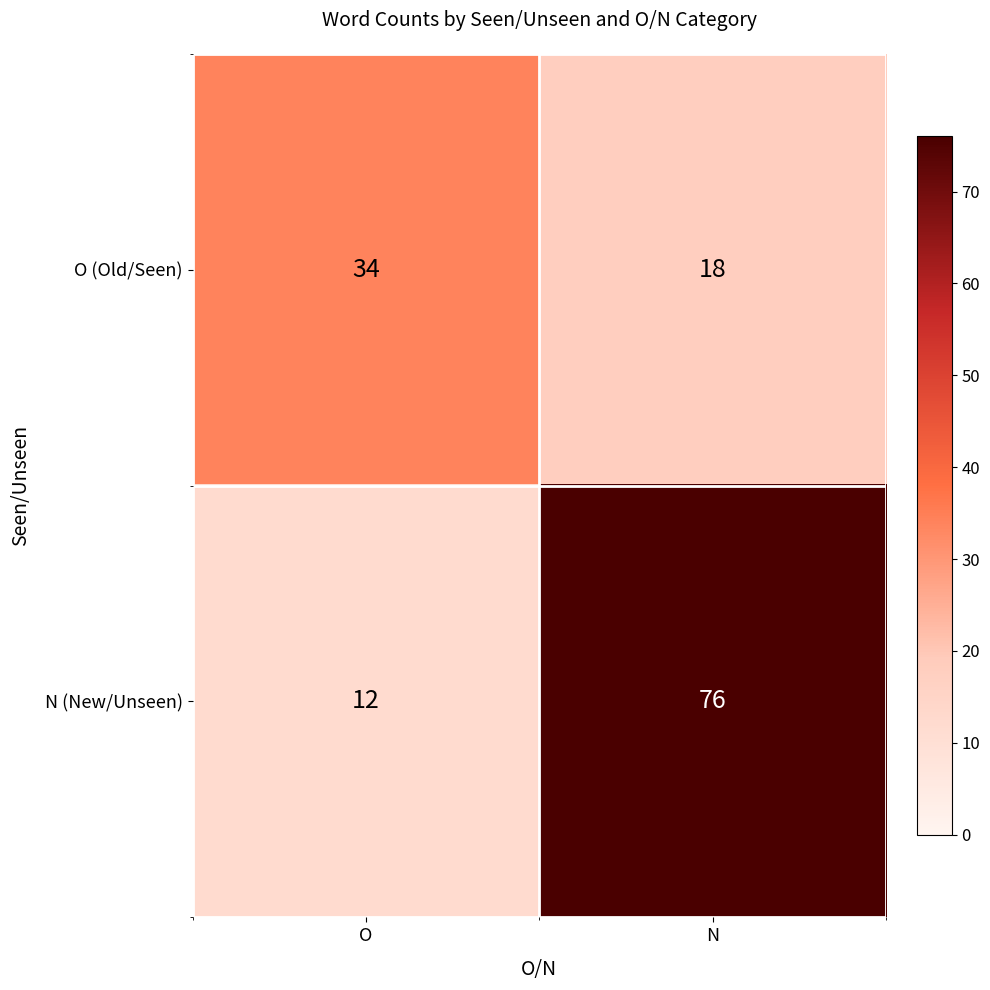

List the series in order of their overall mean, highest first.

N (New/Unseen), O (Old/Seen)